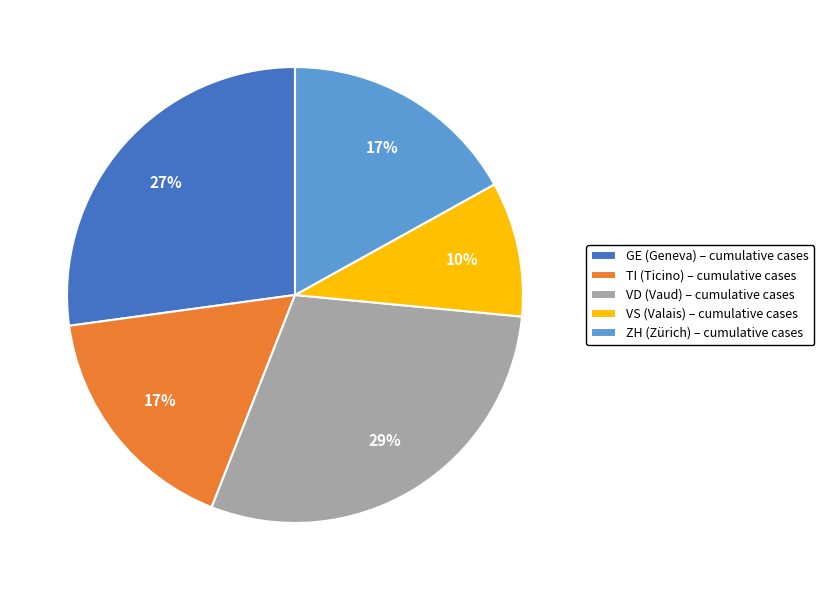

What percentage is the ZH (Zürich) – cumulative cases slice, to the nearest percent?

17%